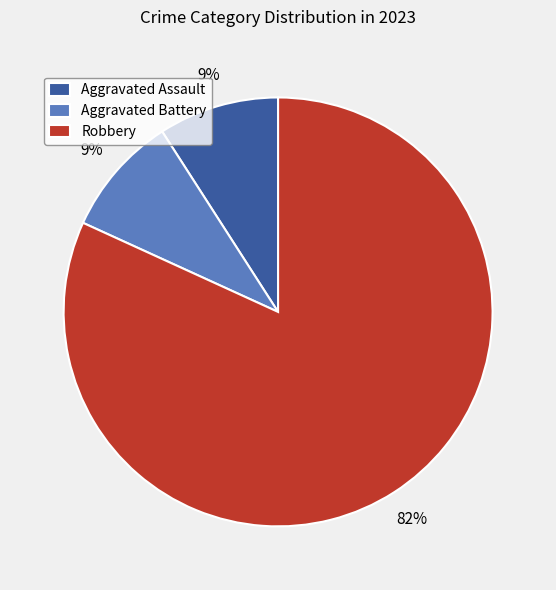

To the nearest percent, what is the combined percentage of Aggravated Assault and Robbery?

91%